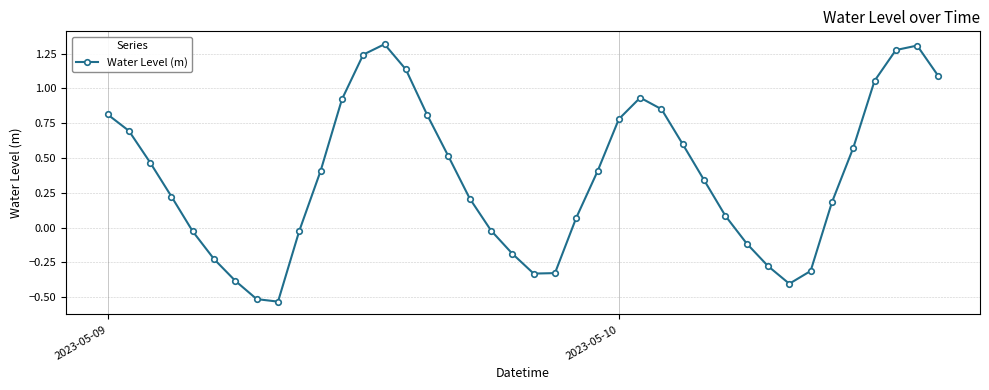

True or false: the data has more than 0 interior local peaks.

True